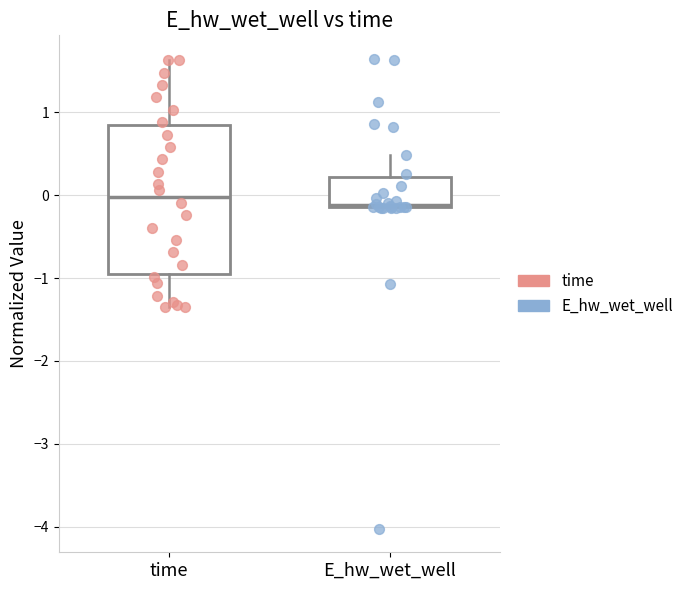

Comparing the boxes themselves (not the whiskers), which one is the tallest?

time